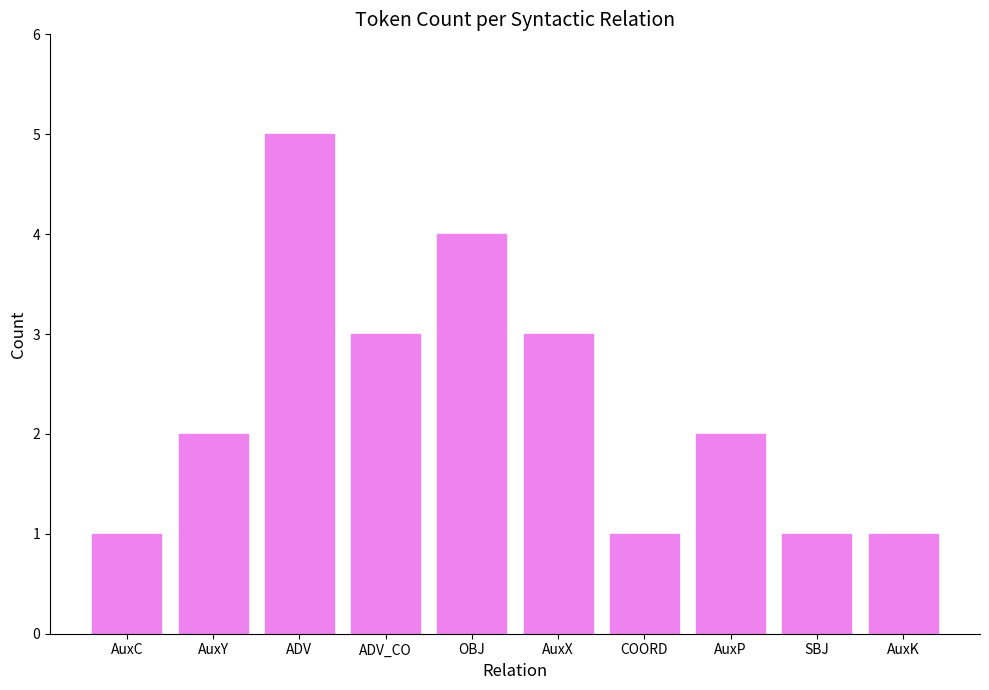

Reading left to right, list all the values displayed in this chart.

1	2	5	3	4	3	1	2	1	1